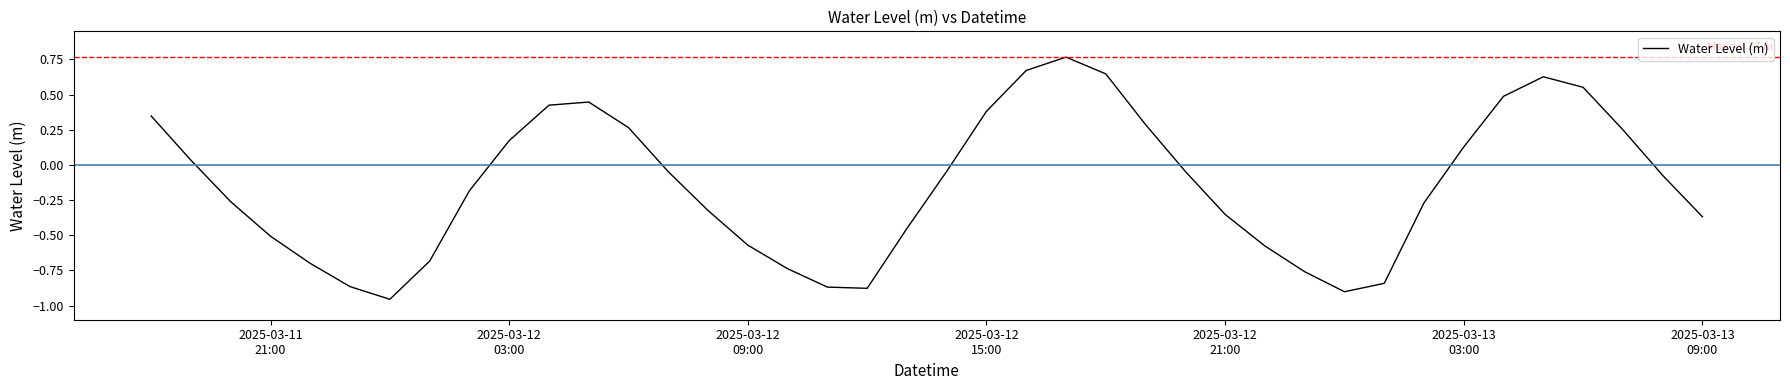

How many lines are shown in the chart?

1